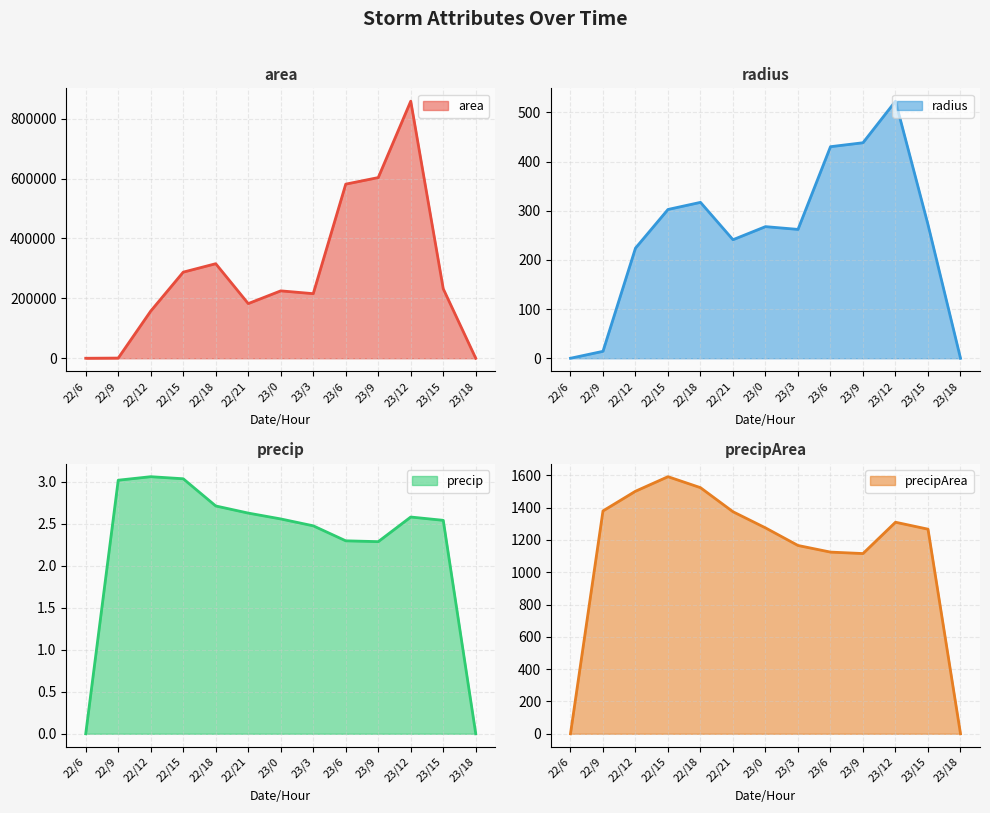

What is the sum of the radius values at 23/15 and 22/12?

495.6